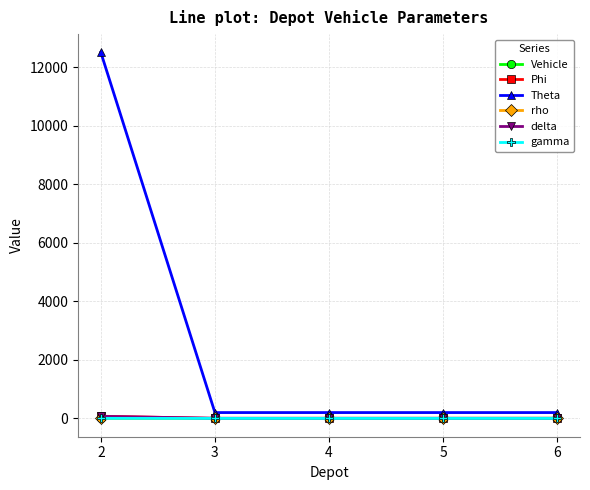

How many categories are shown in the chart?

5